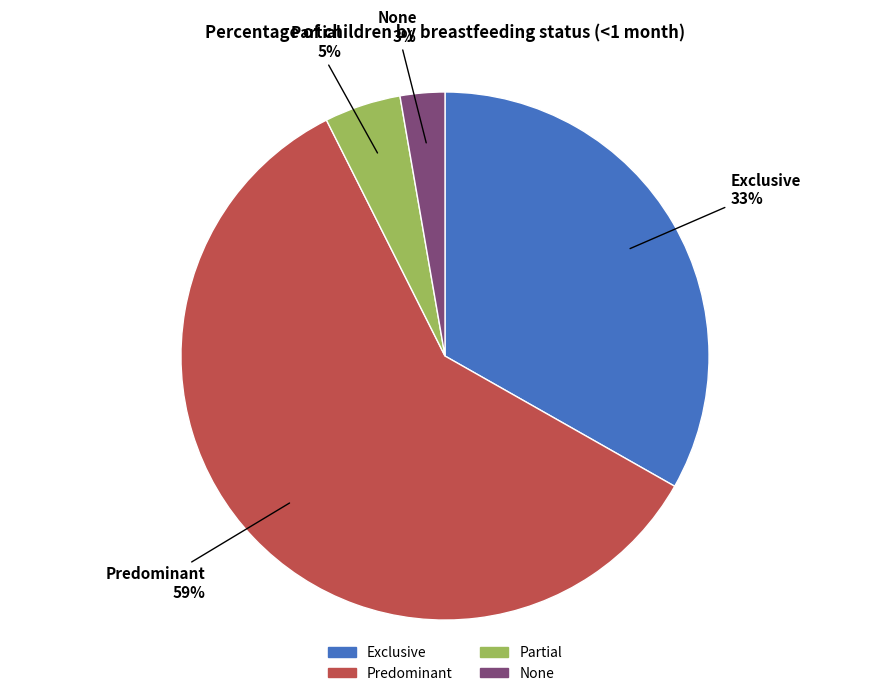

Which category has the biggest portion of the pie?

Predominant